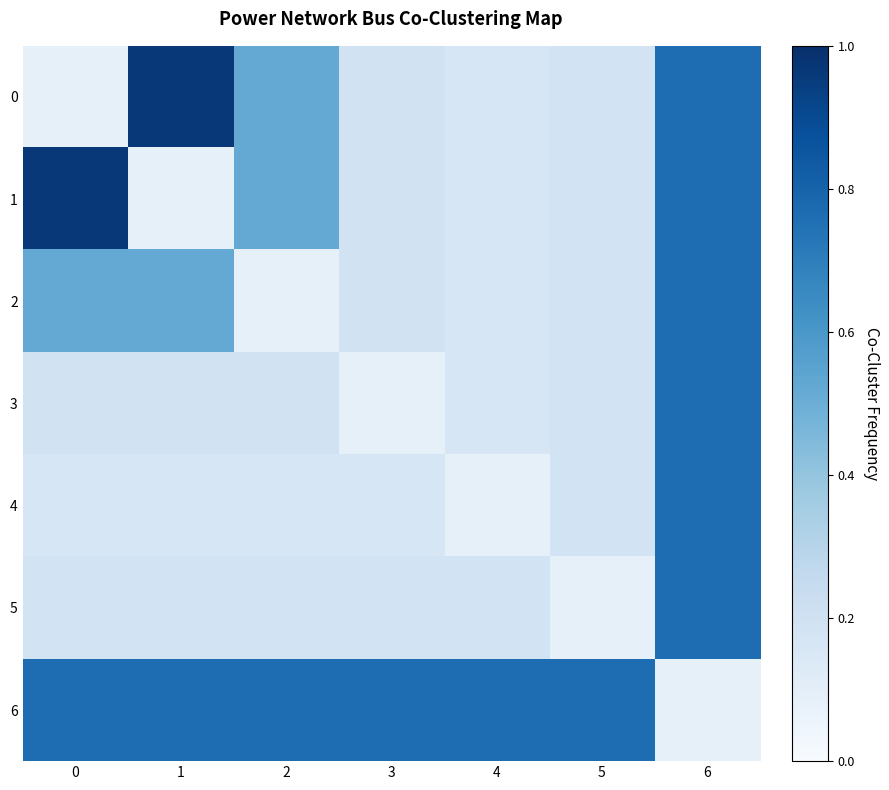

Between 0 and 2, which series saw the biggest shift?

1